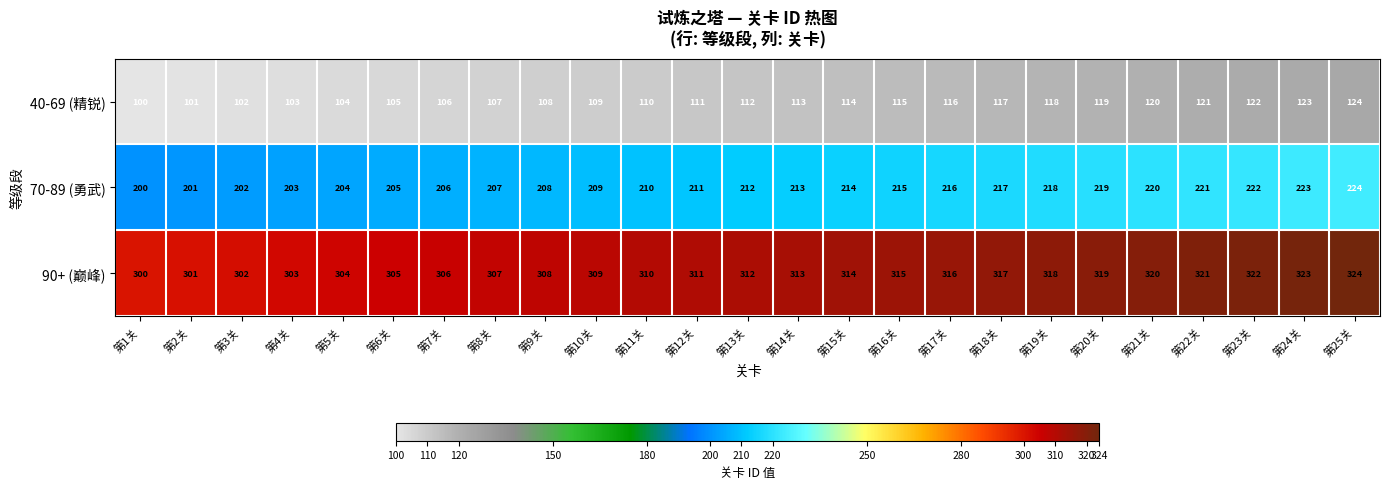

Is it true that 40-69 (精锐) equals 102 at 第3关?

True